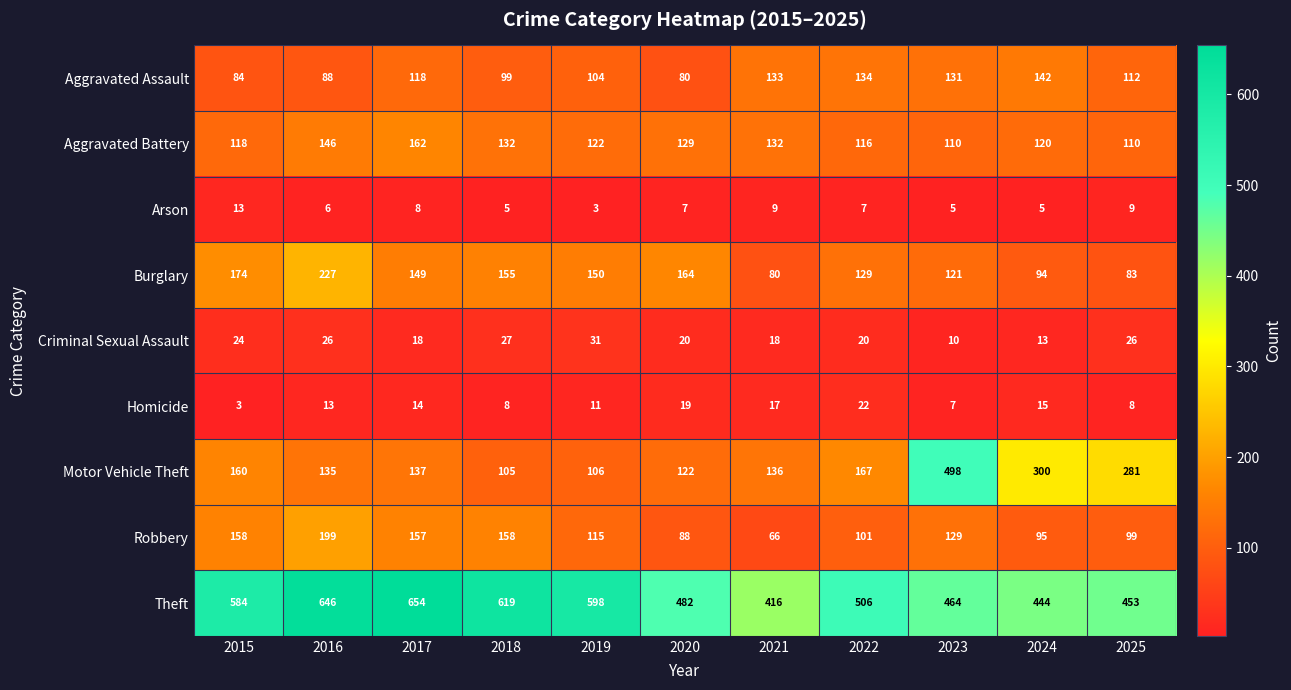

What is the sum of all Criminal Sexual Assault values?

233